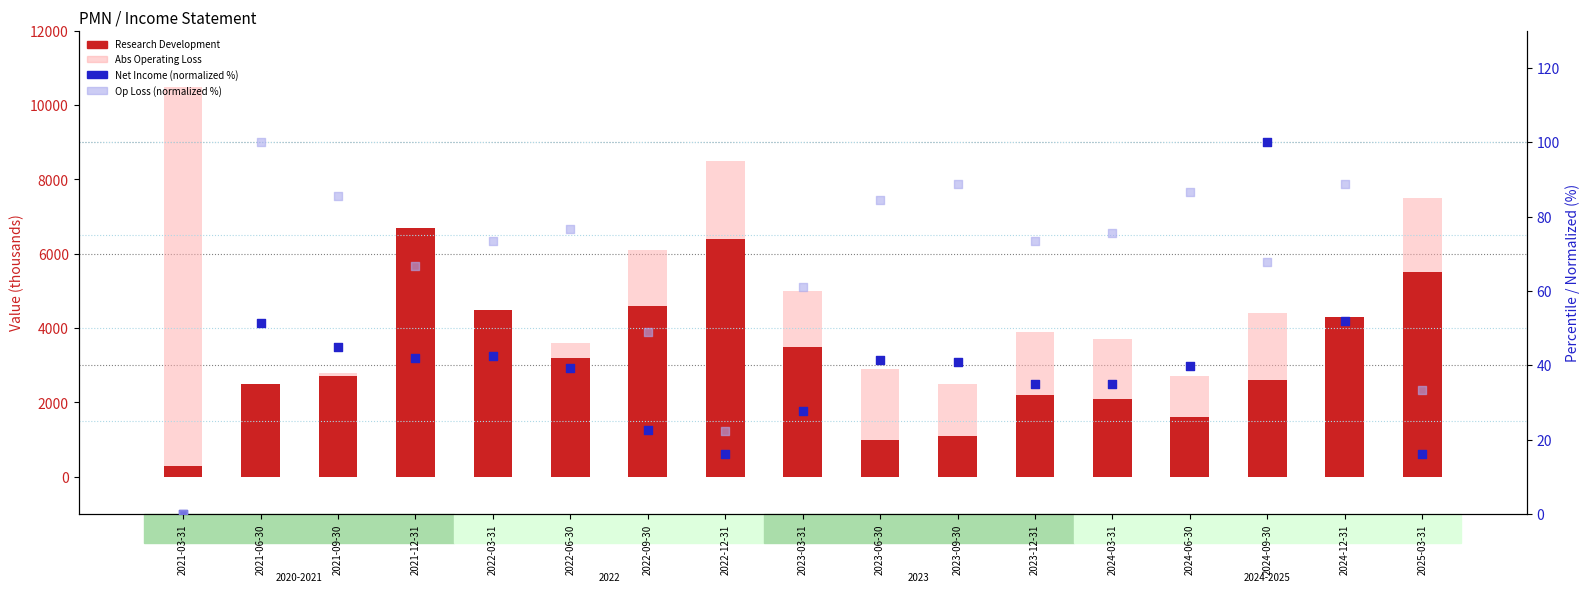

Which series has the largest Y range (max minus min)?

Abs Operating Loss